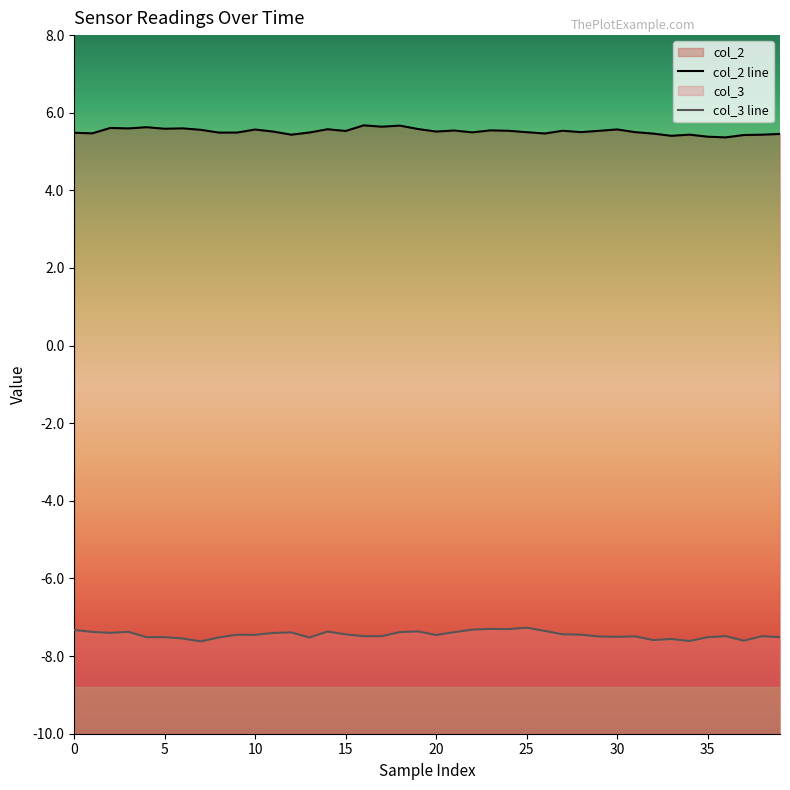

List the series in order of their overall mean, lowest first.

col_3, col_2